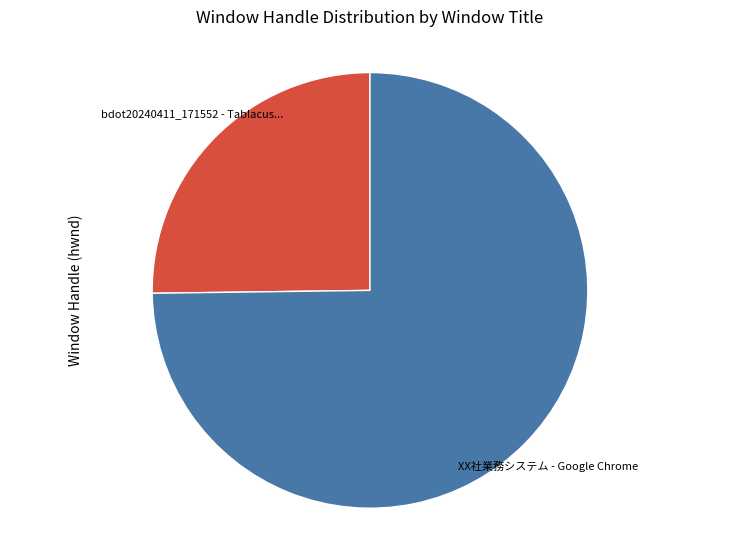

Does any single category account for the majority?

Yes